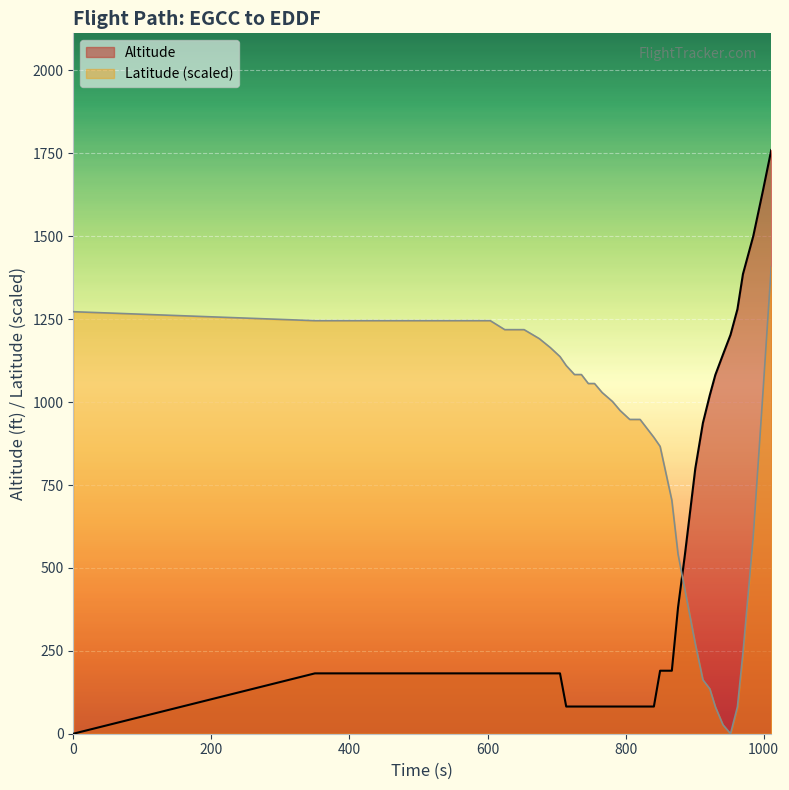

In Latitude, how many points are lower than both neighbors (excluding endpoints)?

1